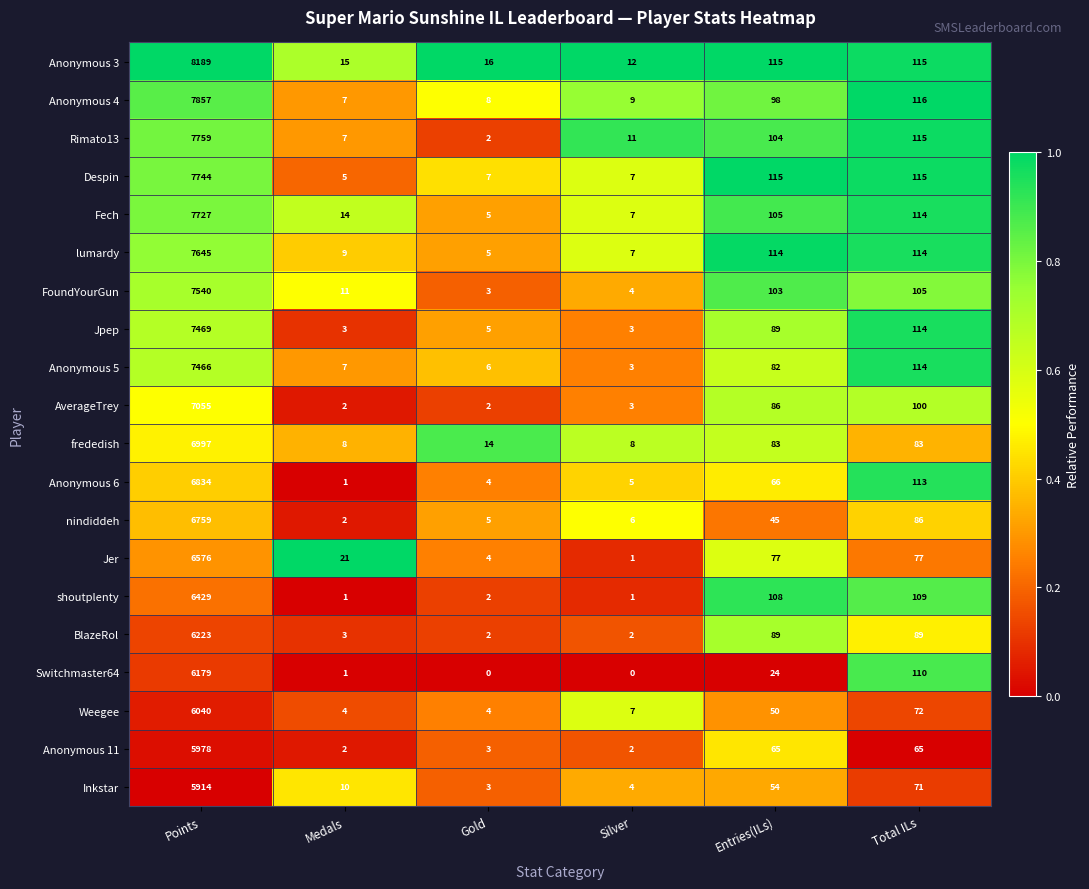

At which label is Anonymous 4 closest to 3932?

Total ILs